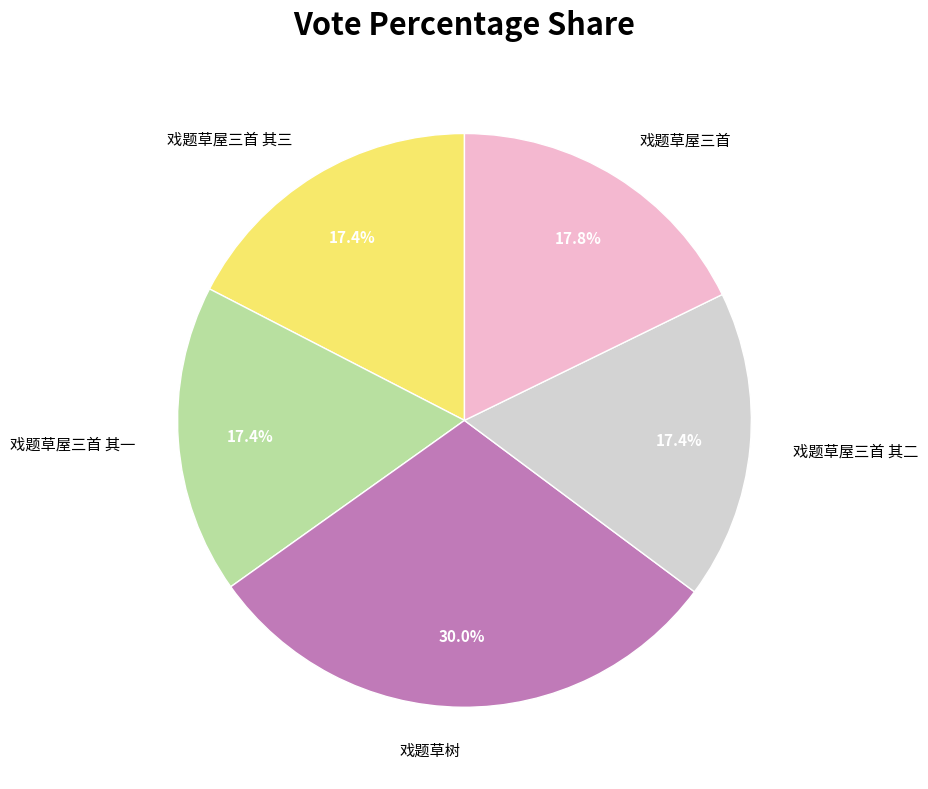

Is there any slice that represents more than half of the pie?

No